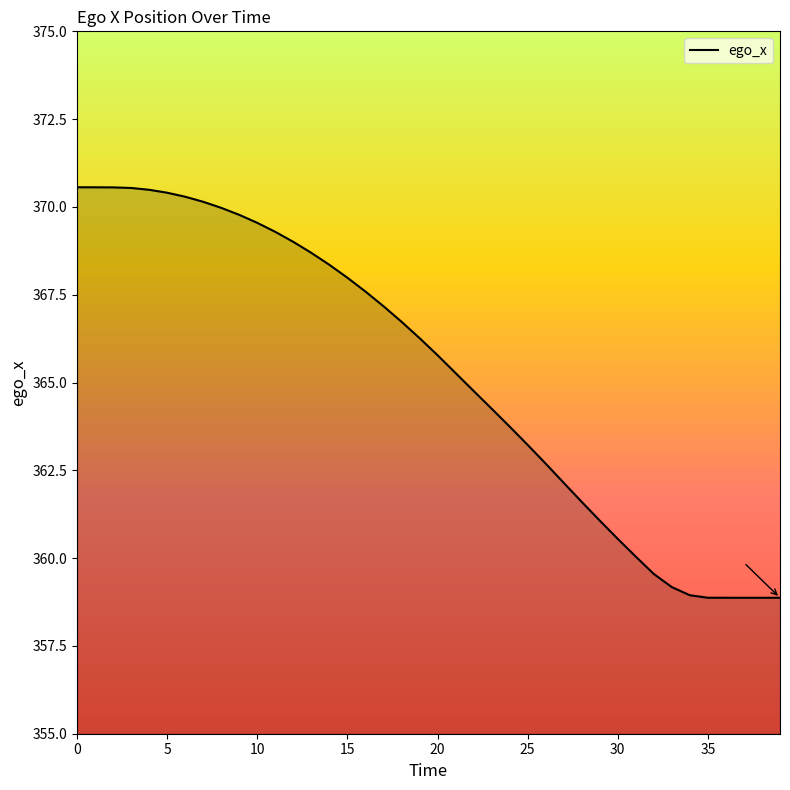

What is the greatest value displayed?

370.6